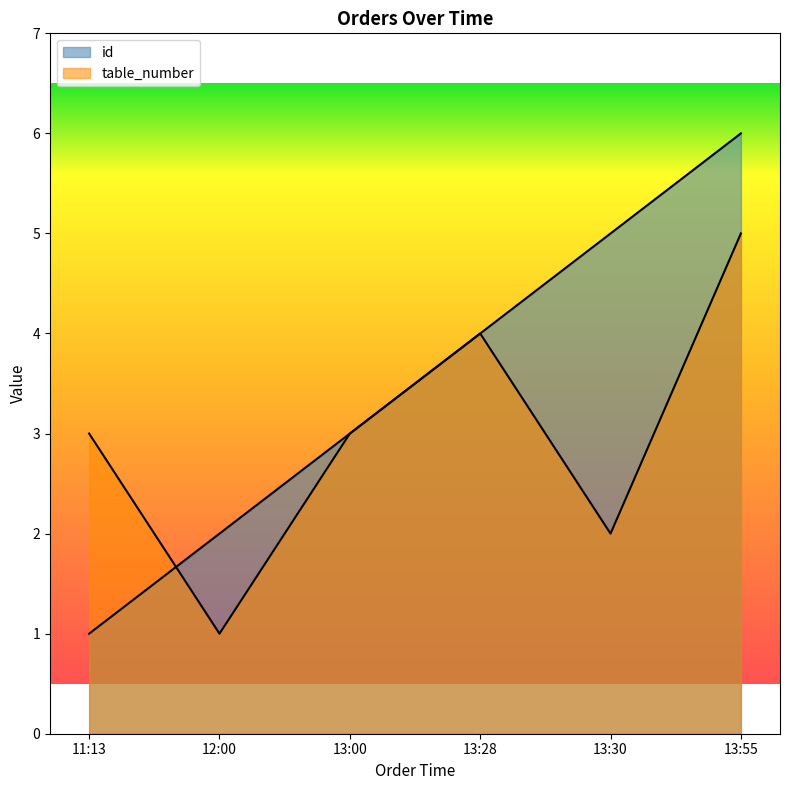

Which category has the lowest value across all series?

11:13